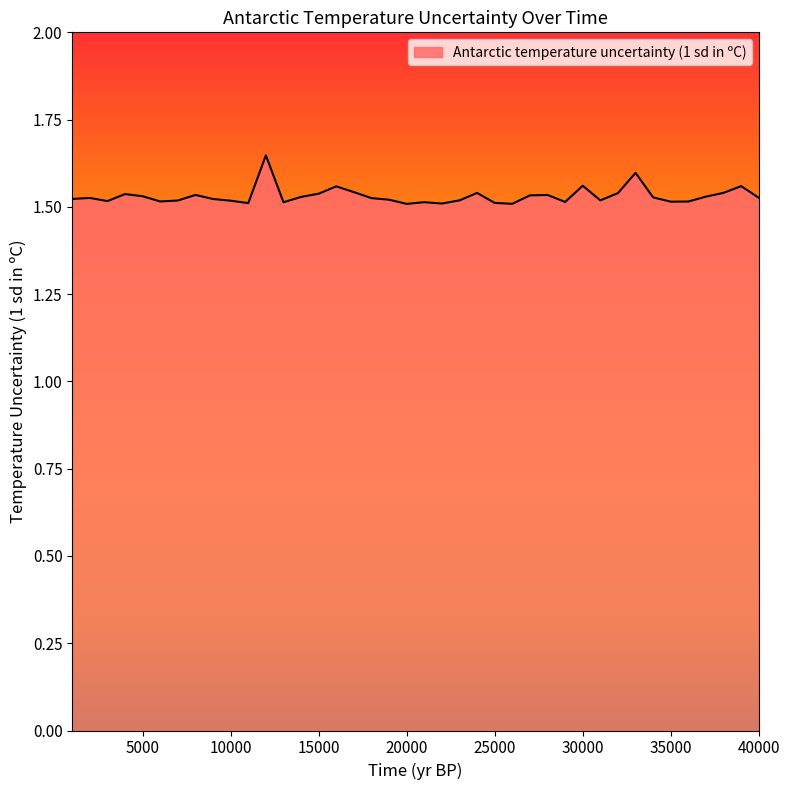

Does the chart display data point markers on the line(s)?

No